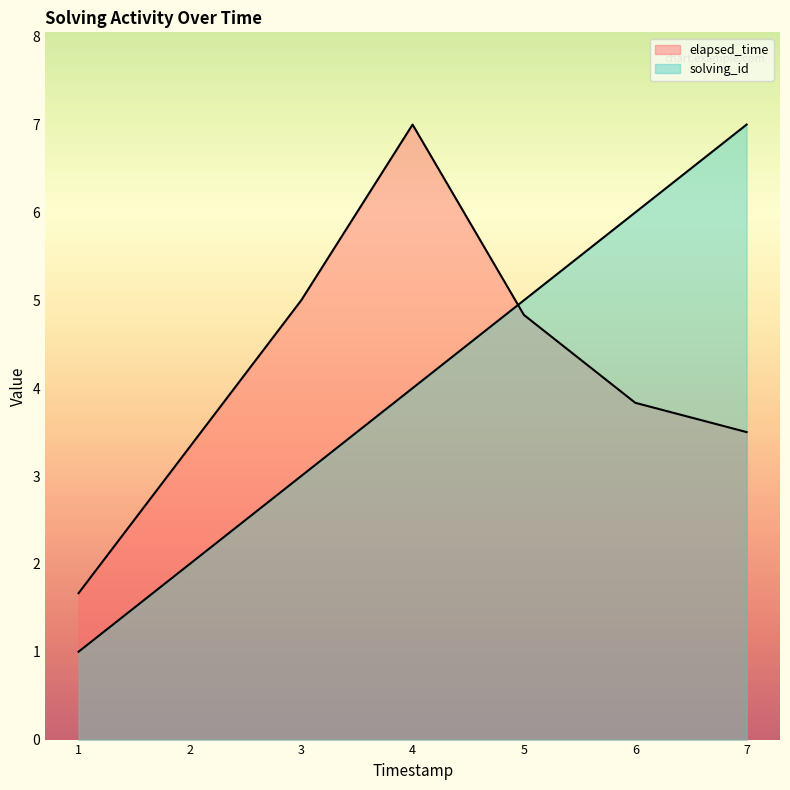

Does the chart display data point markers on the line(s)?

No